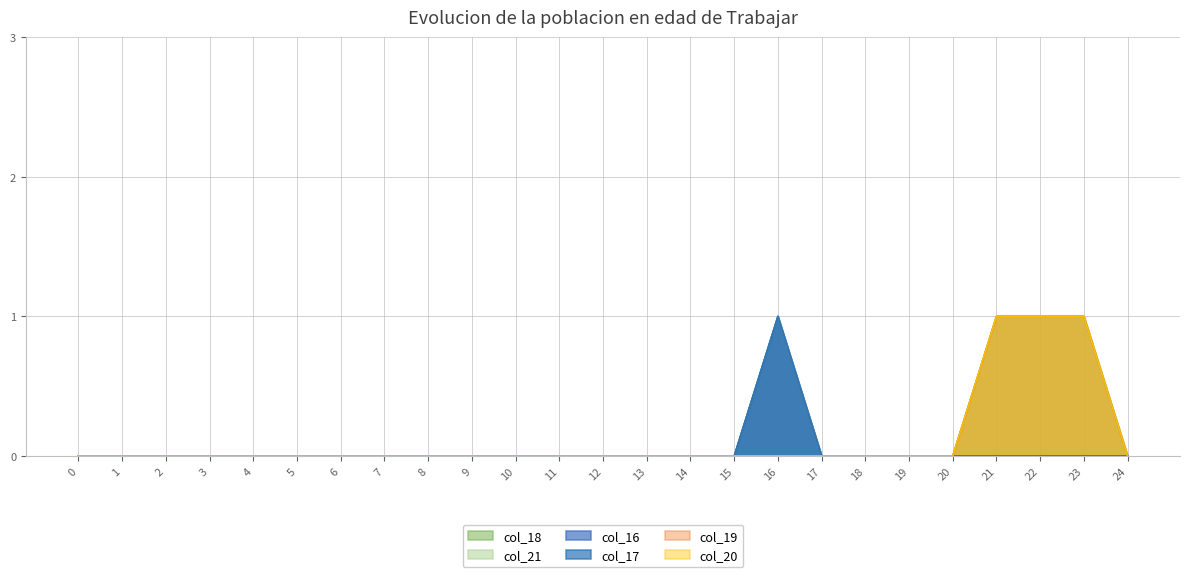

Is it true that col_16 equals -1 at 9?

False